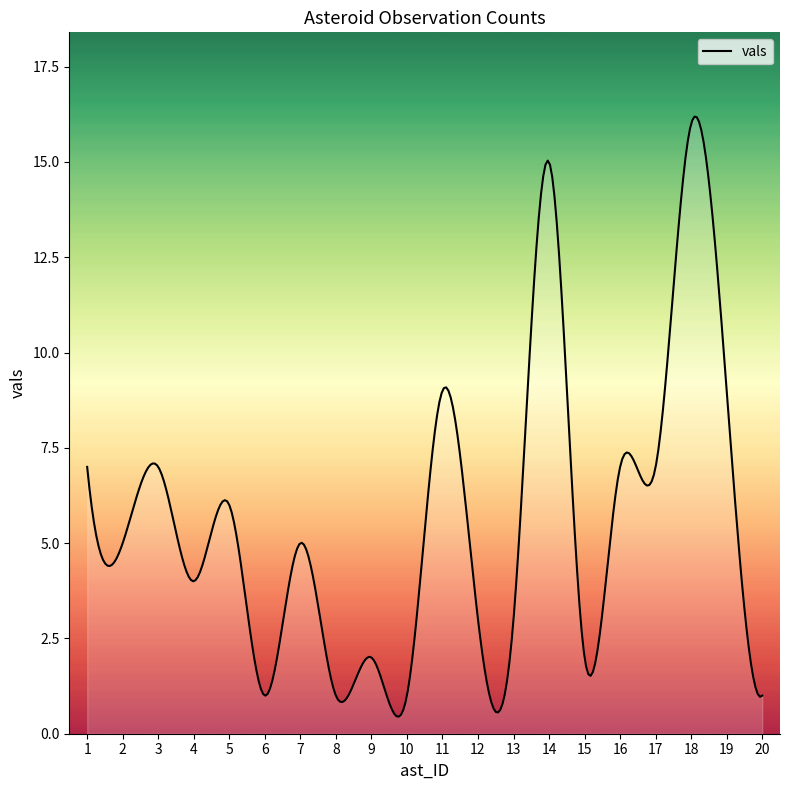

What is the smallest value displayed?

0.4